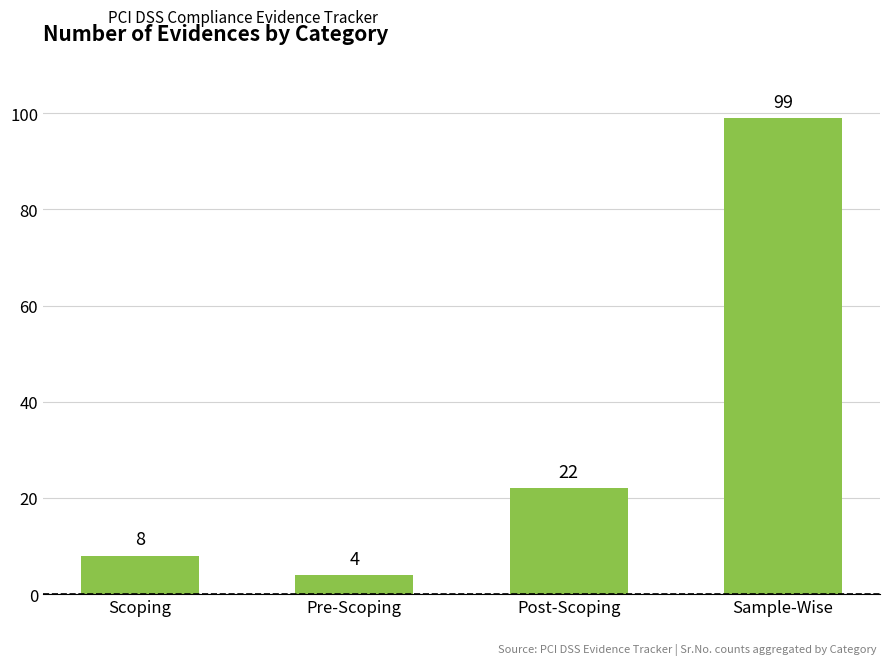

What is the maximum value shown in the chart?

99